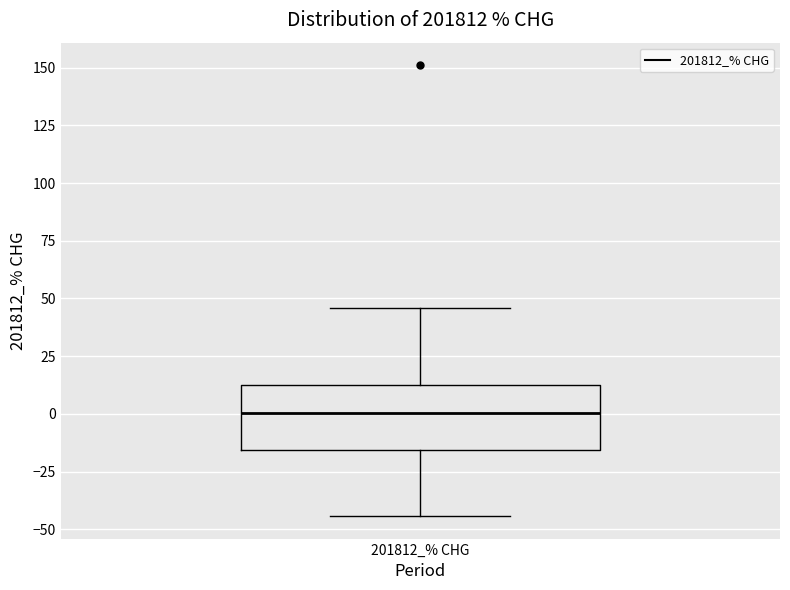

Read this box plot against the y-axis: the position of the median line, the range covered by the box, and the ends of both whiskers. The values are not printed on the chart, so give them approximately, as read against the axis.

median 0, box -15 to 15, whiskers -45 to 45